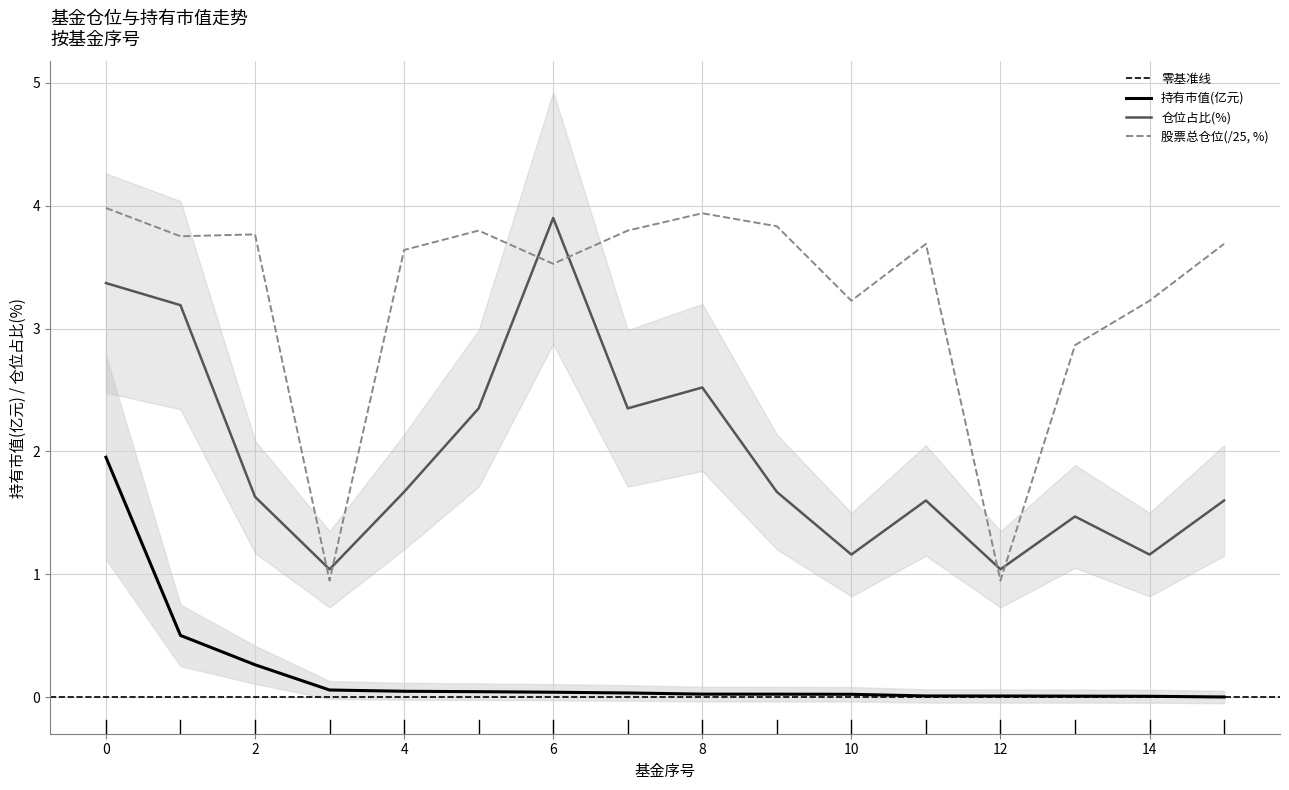

Reading left to right, what are all the values shown in this chart?

持有市值(亿元): 0=2.0	1=0.5	2=0.3	3=0.1	4=0.0	5=0.0	6=0.0	7=0.0	8=0.0	9=0.0	10=0.0	11=0.0	12=0.0	13=0.0	14=0.0	15=0.0
仓位占比: 0=3.4	1=3.2	2=1.6	3=1.0	4=1.7	5=2.4	6=3.9	7=2.4	8=2.5	9=1.7	10=1.2	11=1.6	12=1.0	13=1.5	14=1.2	15=1.6
股票总仓位: 0=4.0	1=3.8	2=3.8	3=0.9	4=3.6	5=3.8	6=3.5	7=3.8	8=3.9	9=3.8	10=3.2	11=3.7	12=0.9	13=2.9	14=3.2	15=3.7